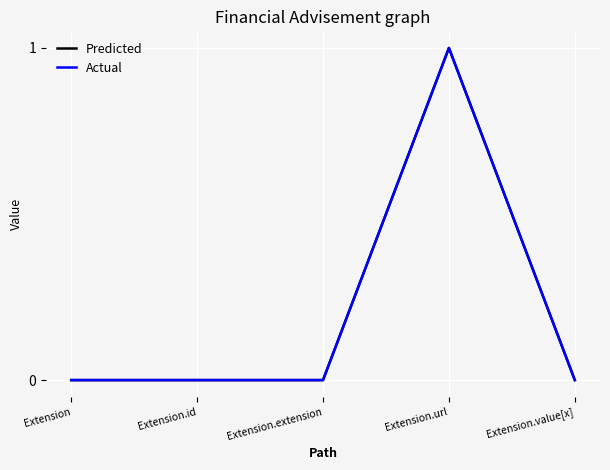

Is this an area chart (filled region under the line)?

No